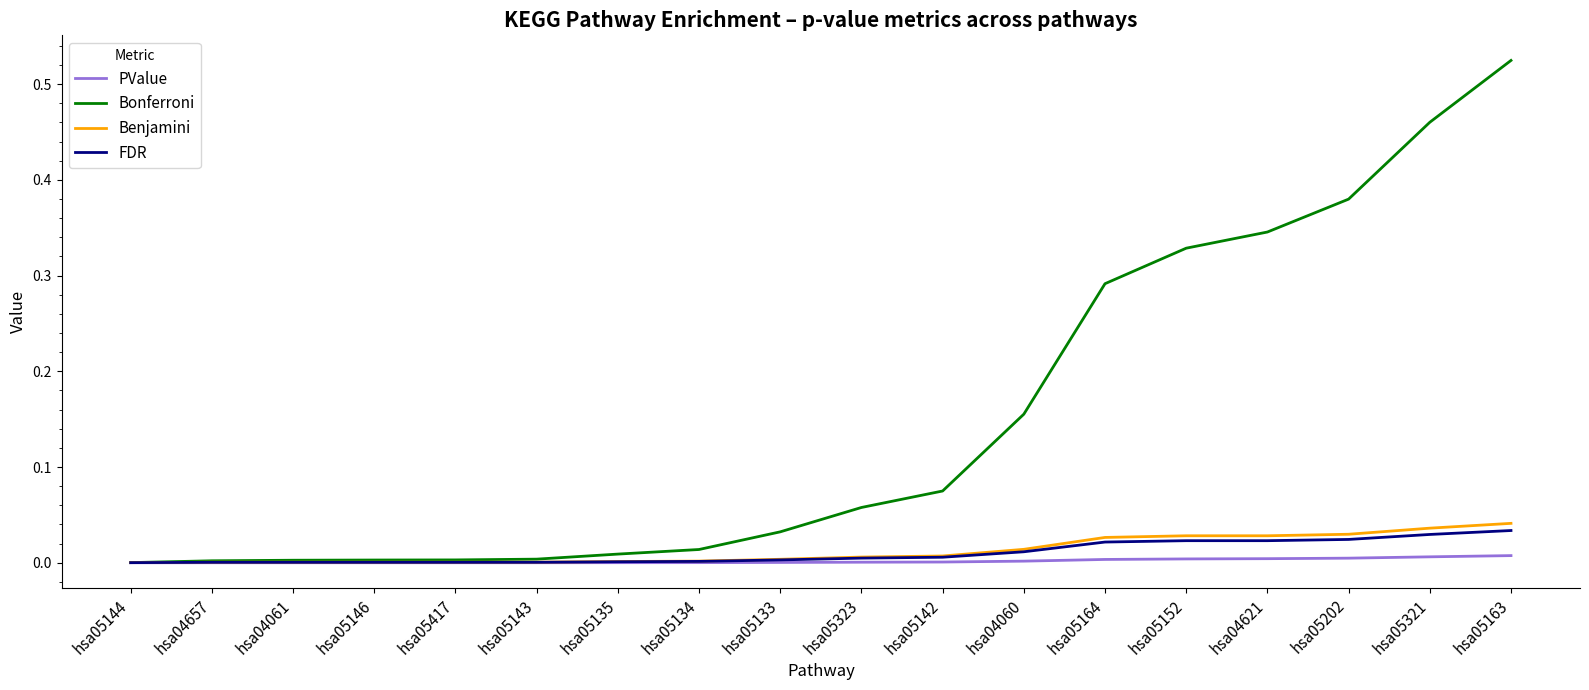

True or false: PValue has a value of 0.0 at hsa04621.

True